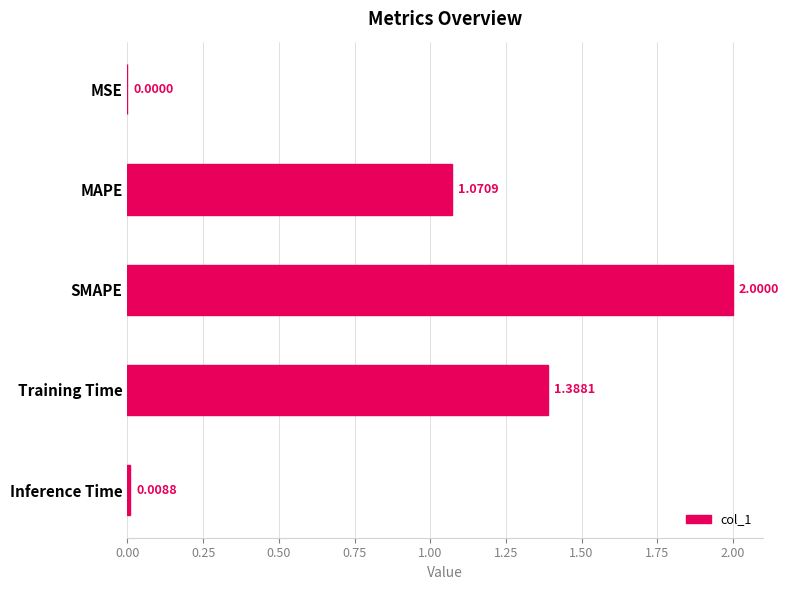

What is the ratio of the value at MAPE to the value at SMAPE?

0.5